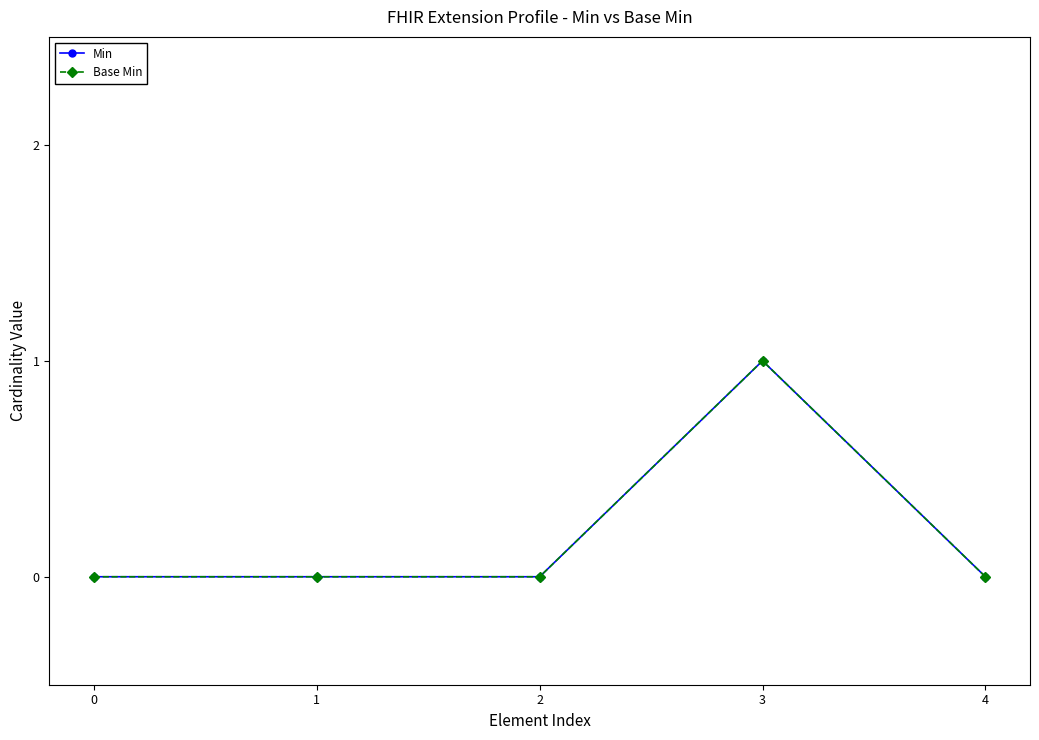

Rank the series by their maximum value, from highest to lowest.

Min, Base Min